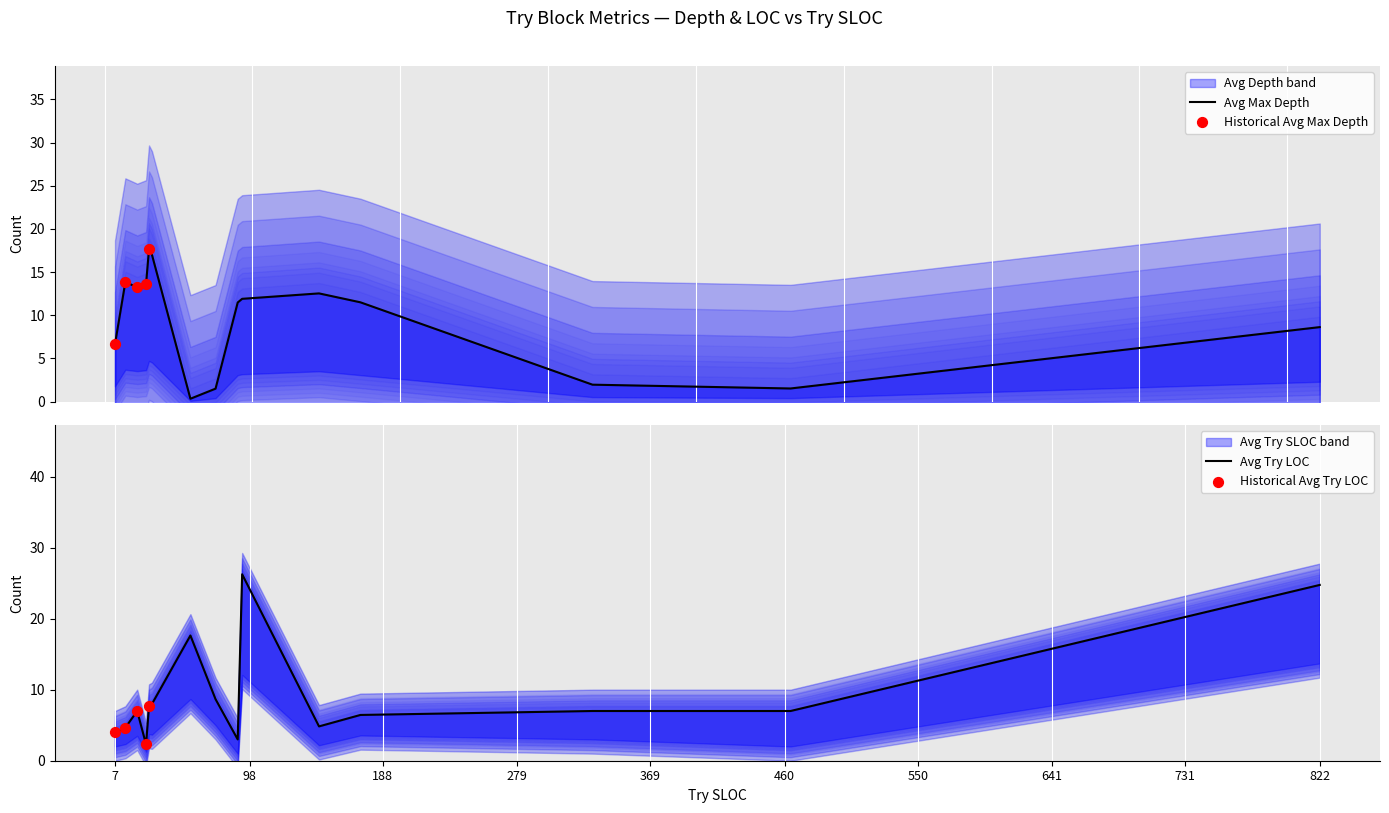

Is the value of Avg Depth at 93 greater than the value of Avg Try SLOC at 75?

Yes